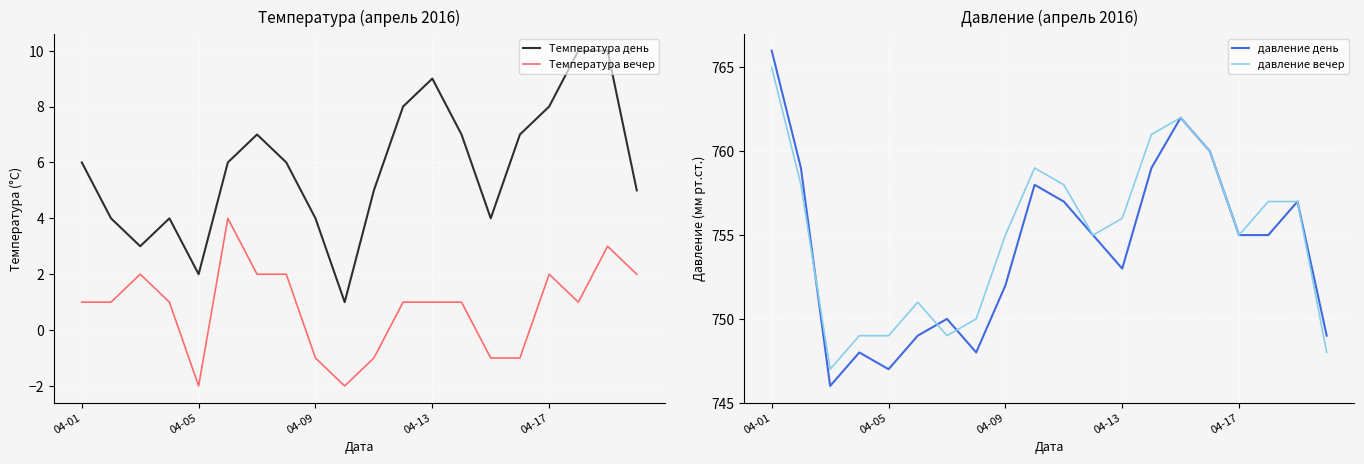

The Температура вечер series shows 1 at 04-13. True or false?

True